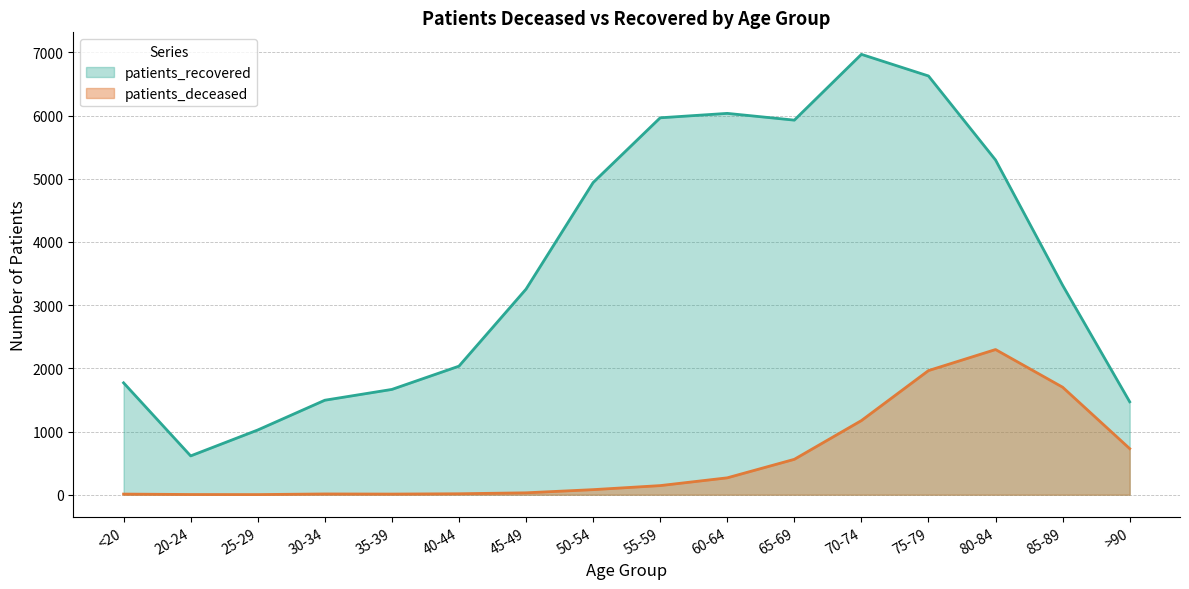

Reading left to right, transcribe all the data shown in this chart.

patients_deceased: <20=10	20-24=3	25-29=2	30-34=12	35-39=10	40-44=15	45-49=30	50-54=80	55-59=144	60-64=267	65-69=560	70-74=1173	75-79=1964	80-84=2297	85-89=1701	>90=729
patients_recovered: <20=1770	20-24=614	25-29=1024	30-34=1495	35-39=1666	40-44=2034	45-49=3253	50-54=4939	55-59=5964	60-64=6034	65-69=5927	70-74=6968	75-79=6626	80-84=5296	85-89=3314	>90=1470